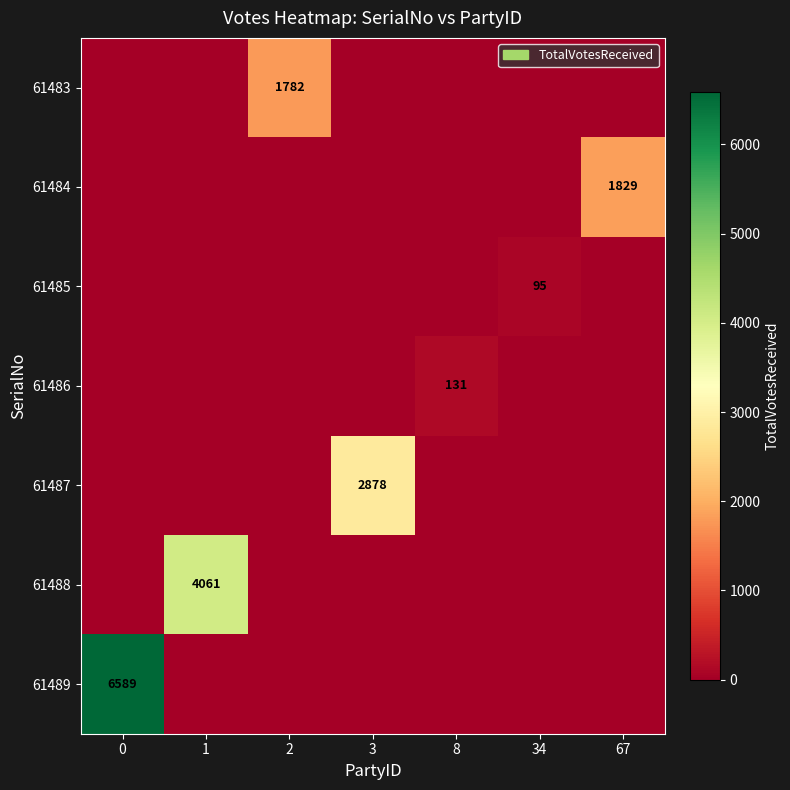

What is the sum of all 61488 values?

4061